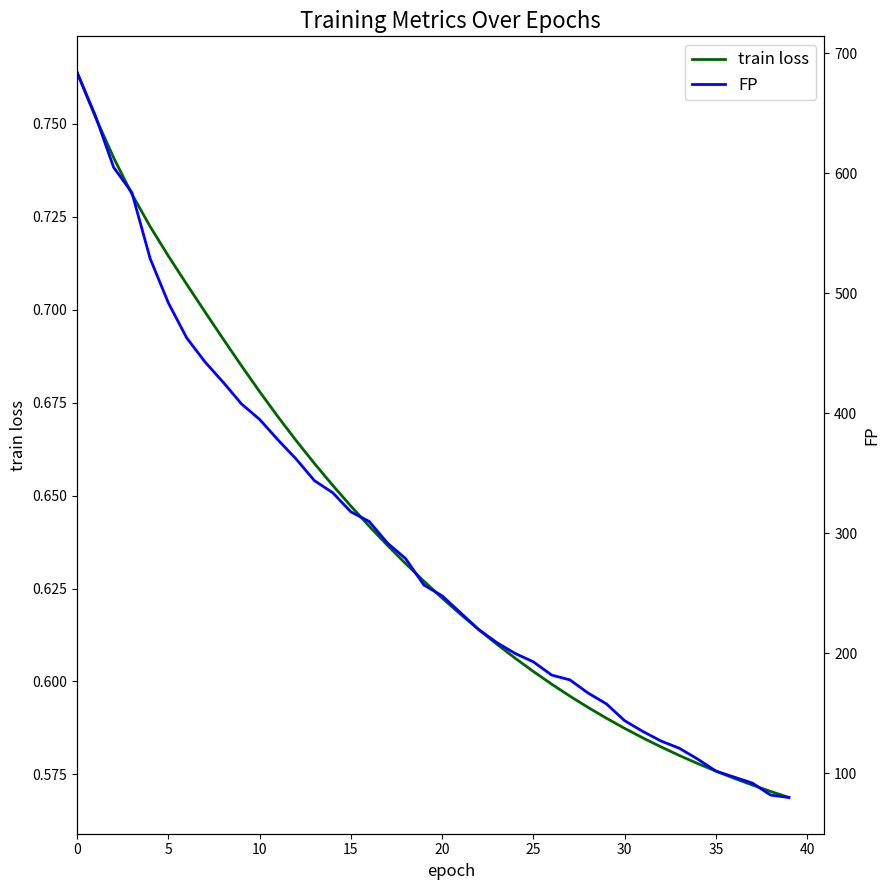

Does the chart display data point markers on the line(s)?

No